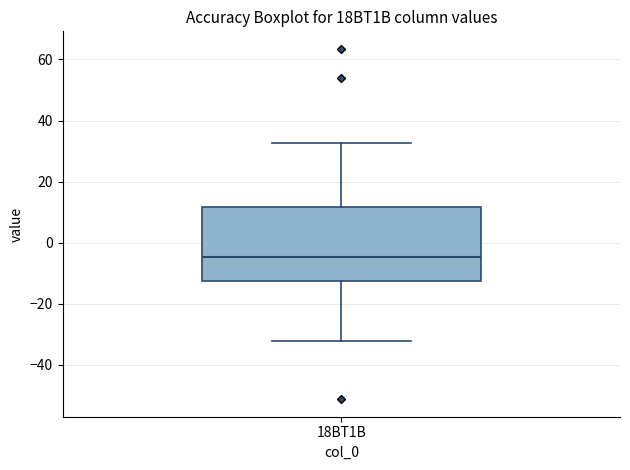

Where does the upper whisker of the box for 18BT1B end on the y-axis? The values are not printed on the chart, so give them approximately, as read against the axis.

32